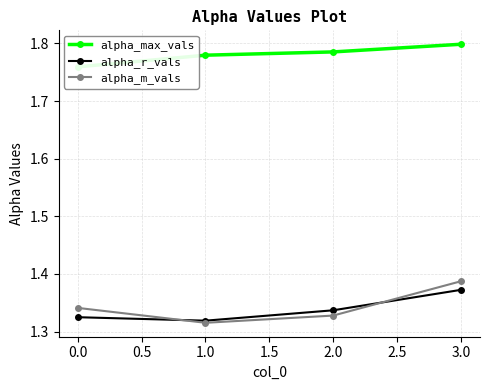

How many distinct data groups are displayed?

3